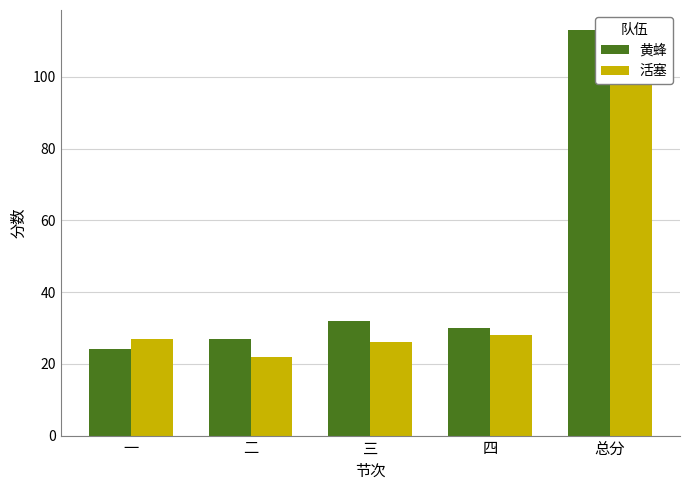

How many data points in 黄蜂 are above 30?

2